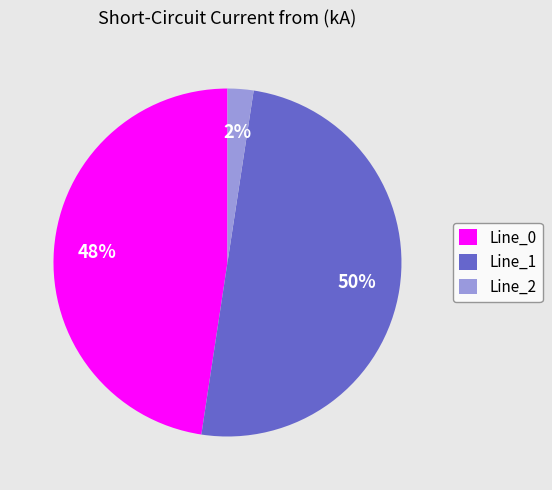

Is the sum of Line_2 and Line_1 greater than half?

Yes